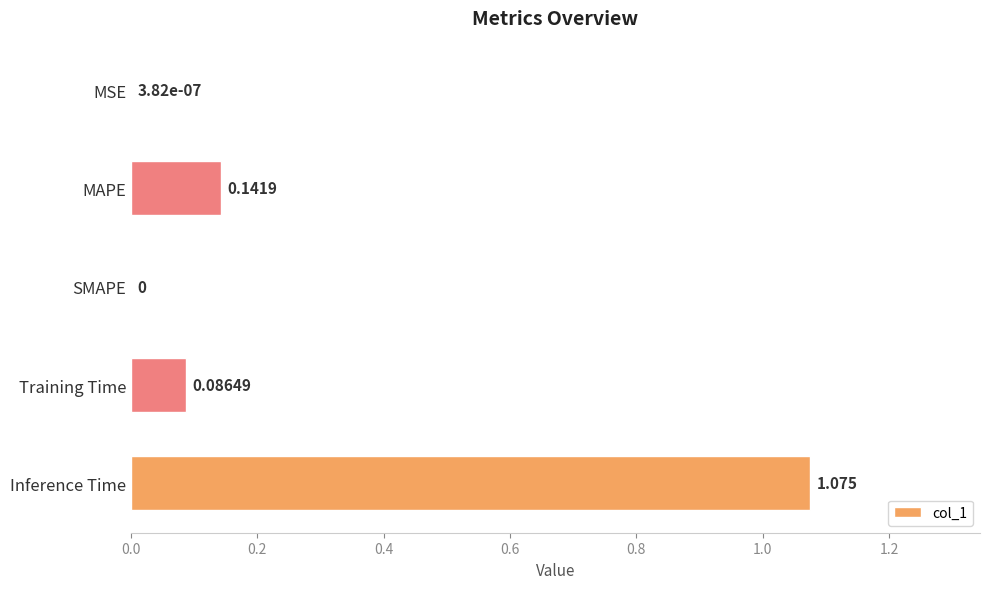

Between MSE and Training Time, which is larger?

Training Time